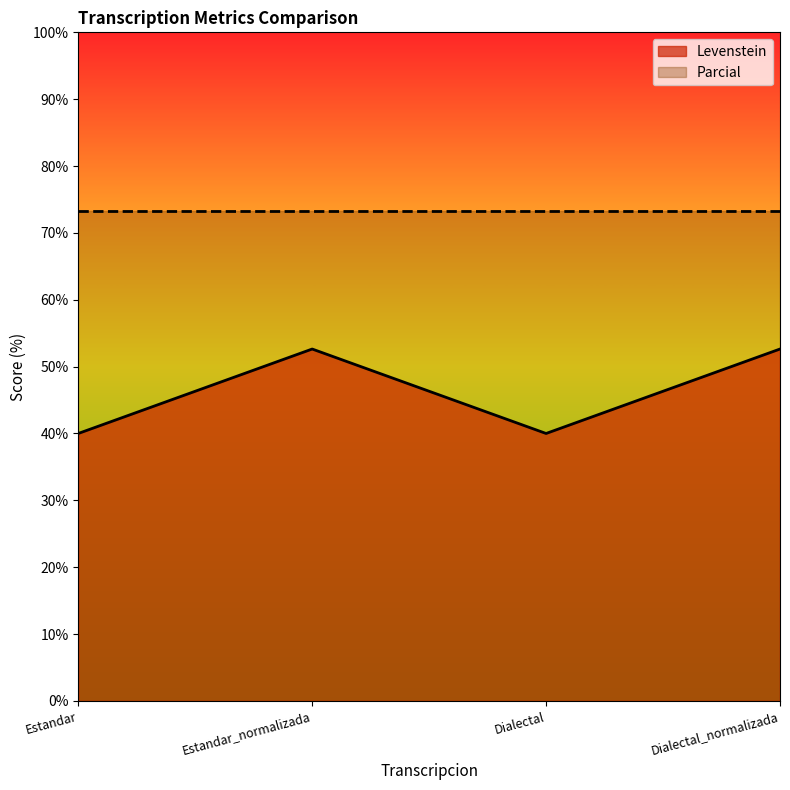

How many data points does each series have?

4